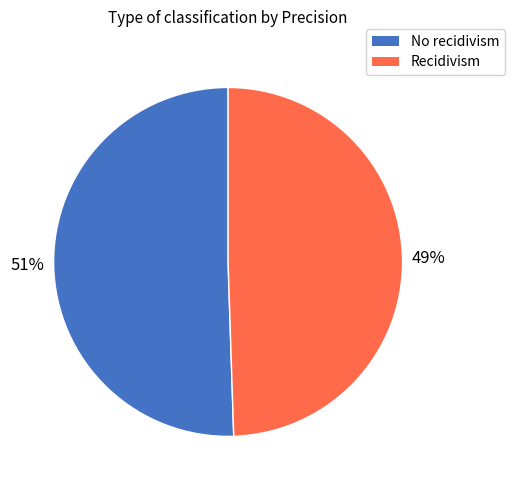

To the nearest percent, what is the combined percentage of Recidivism and No recidivism?

100%